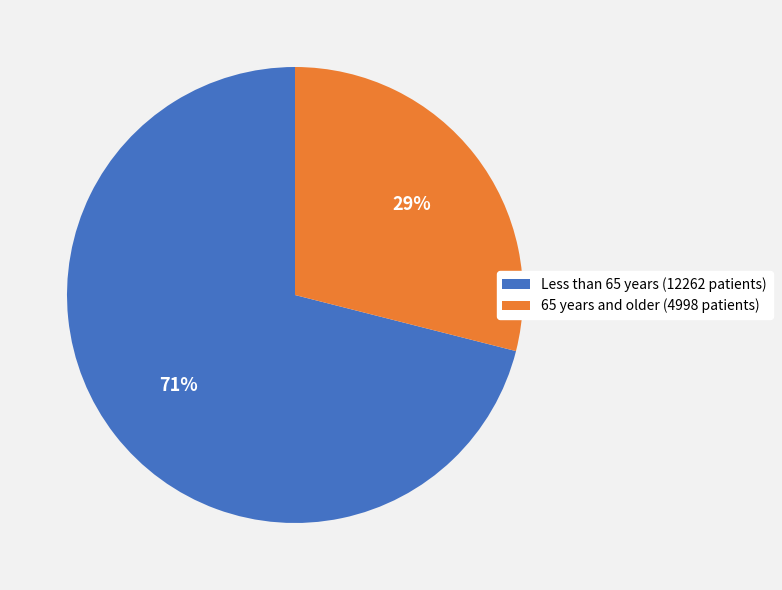

Is there a majority slice in this chart?

Yes